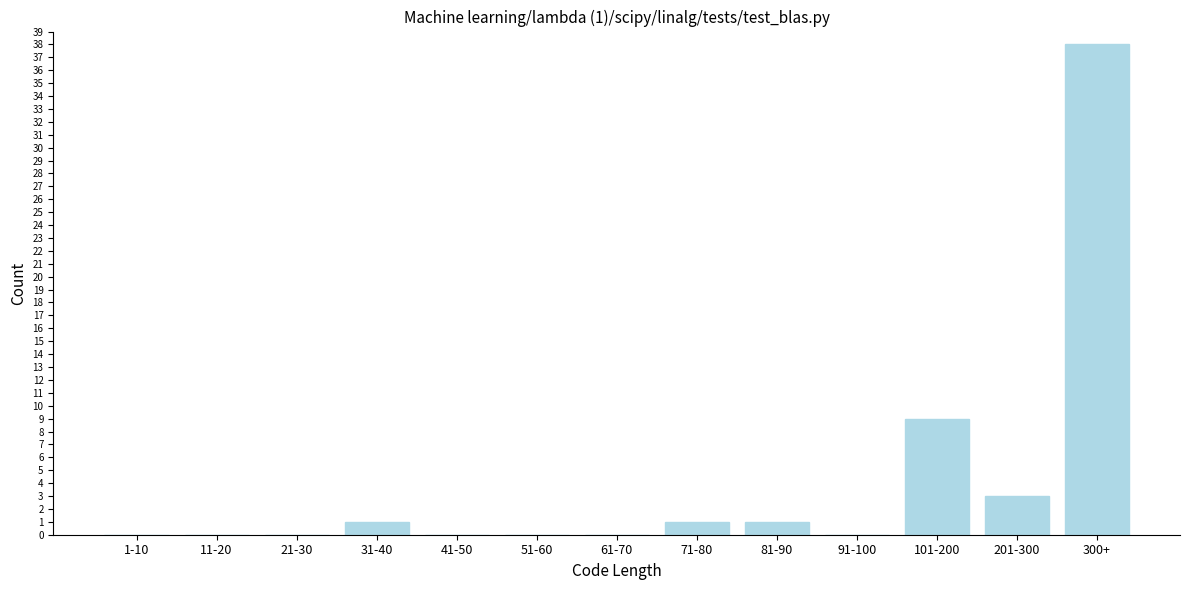

Reading right to left, extract all data points from this chart.

300+=38	201-300=3	101-200=9	91-100=0	81-90=1	71-80=1	61-70=0	51-60=0	41-50=0	31-40=1	21-30=0	11-20=0	1-10=0